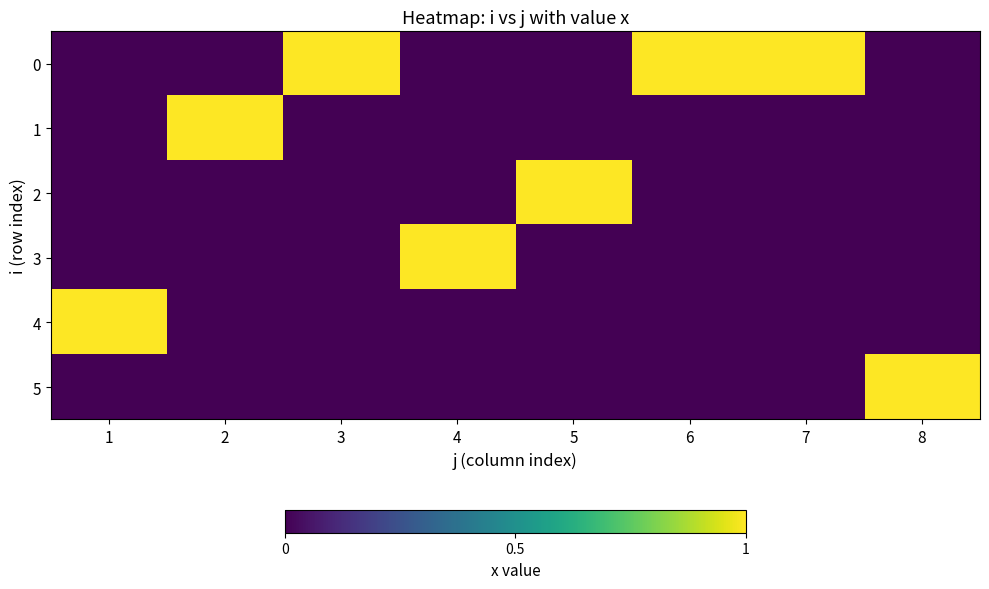

Rank the series at 5 from lowest to highest value.

0, 1, 3, 4, 5, 2